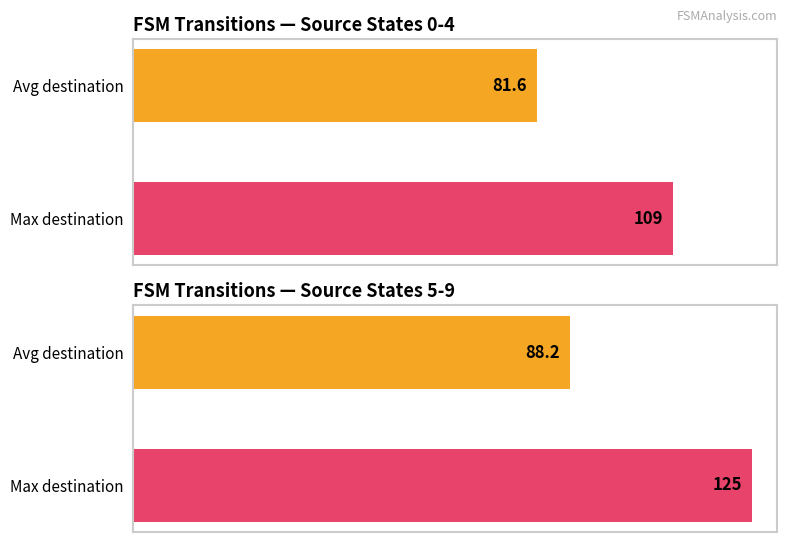

How many bars are there in total?

4